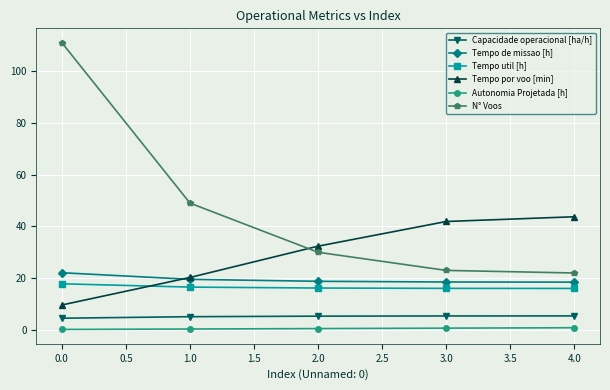

True or false: Capacidade operacional [ha/h] and Tempo por voo [min] cross at least once.

False